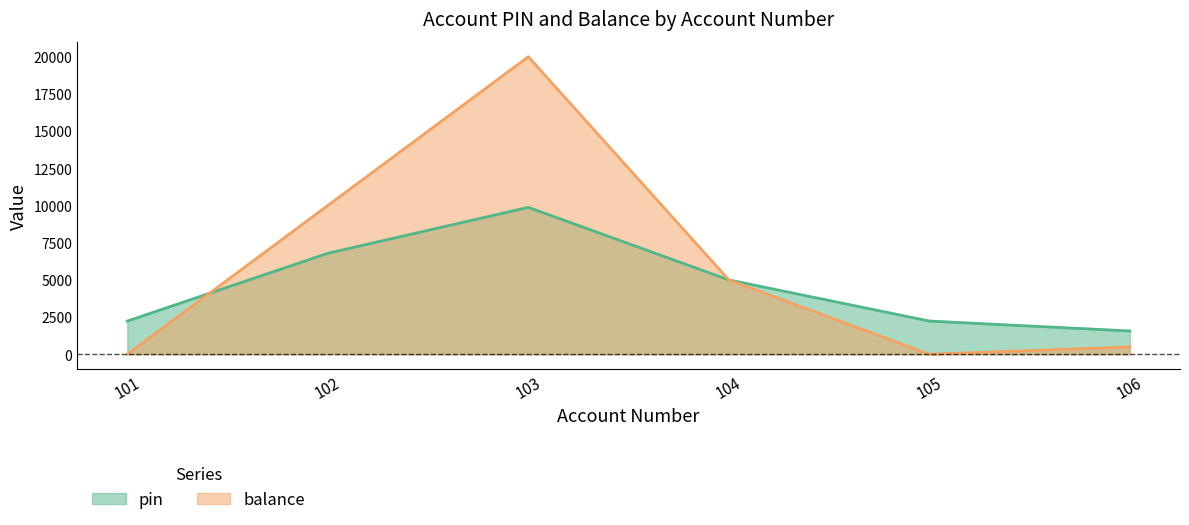

What is the maximum value for pin?

9876